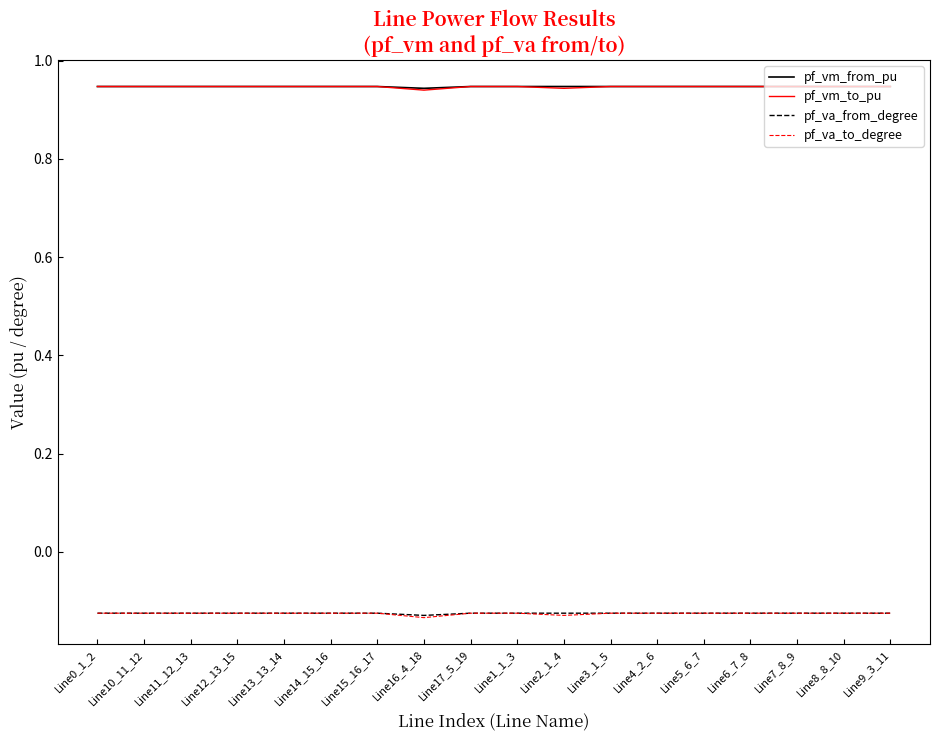

The pf_vm_to_pu series shows 1.5 at Line1_1_3. True or false?

False